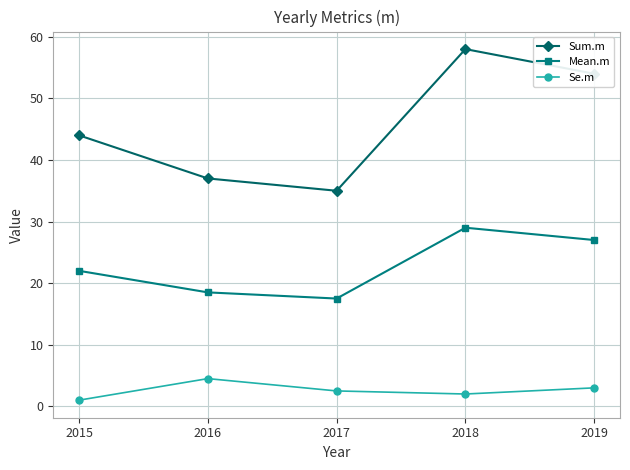

How many interior local peaks does the Mean.m series have?

1